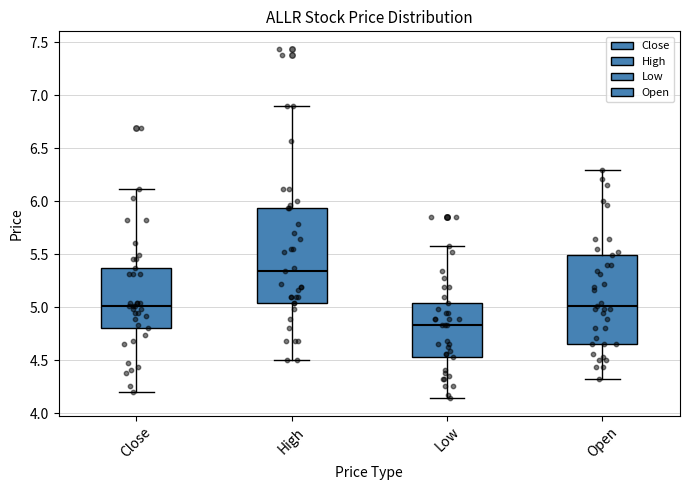

Where does the lower whisker of the box for High end on the y-axis? The values are not printed on the chart, so give them approximately, as read against the axis.

4.50